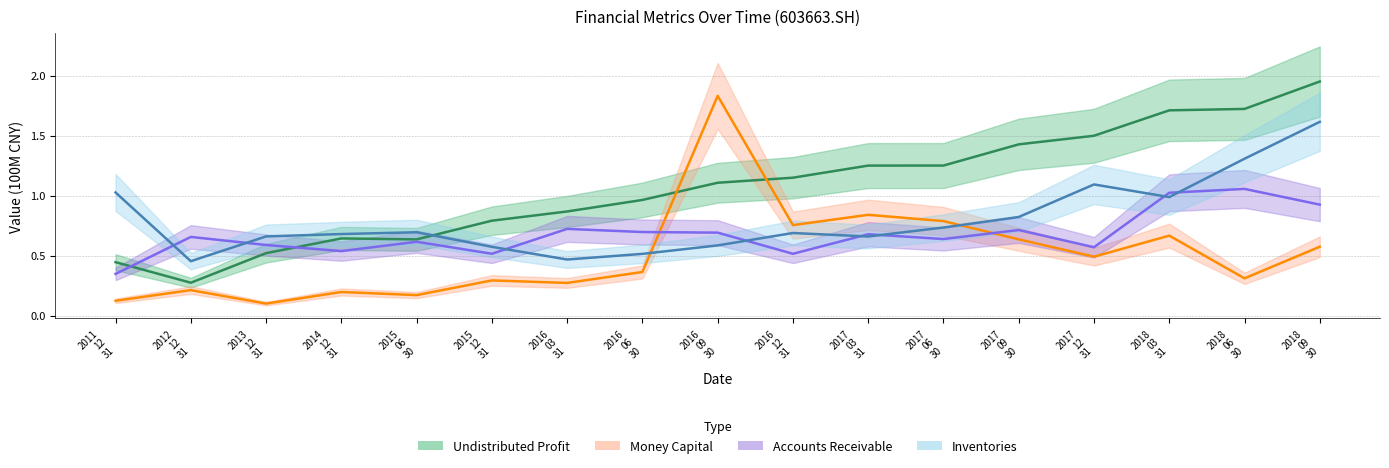

How many categories are shown in the chart?

17